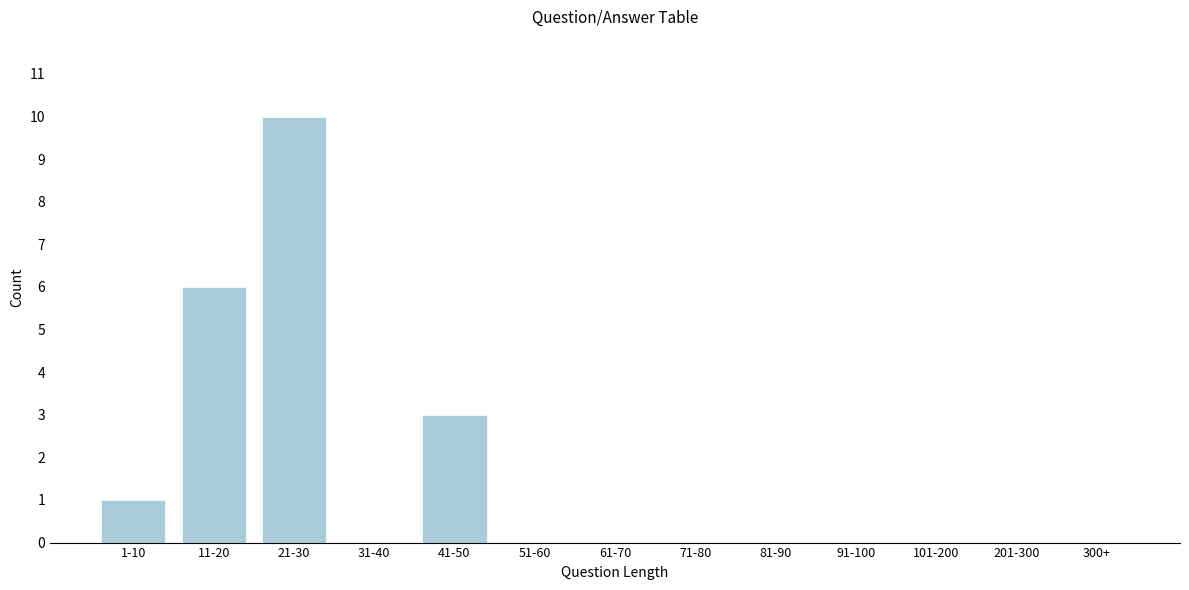

Reading left to right, what are all the values shown in this chart?

1-10=1	11-20=6	21-30=10	31-40=0	41-50=3	51-60=0	61-70=0	71-80=0	81-90=0	91-100=0	101-200=0	201-300=0	300+=0